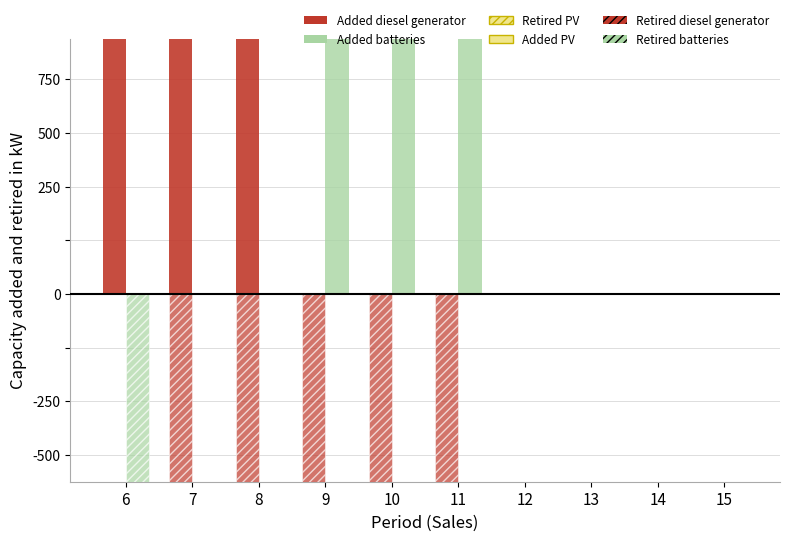

Are the bars horizontal?

No